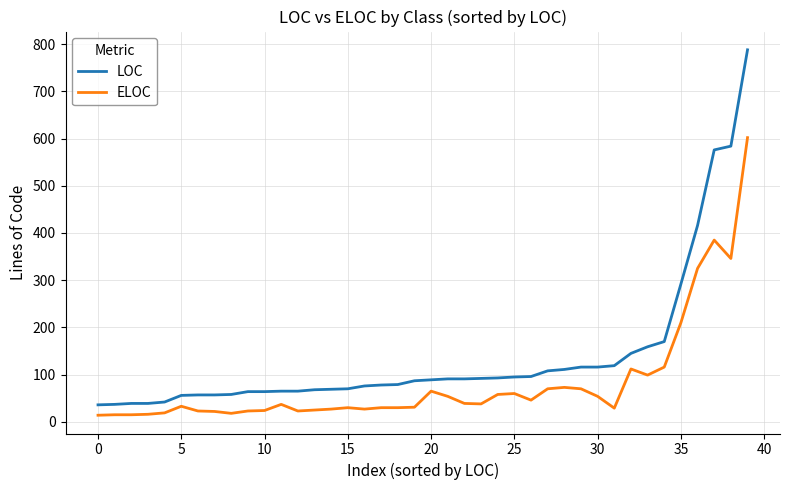

Which series has the largest total across all categories?

LOC